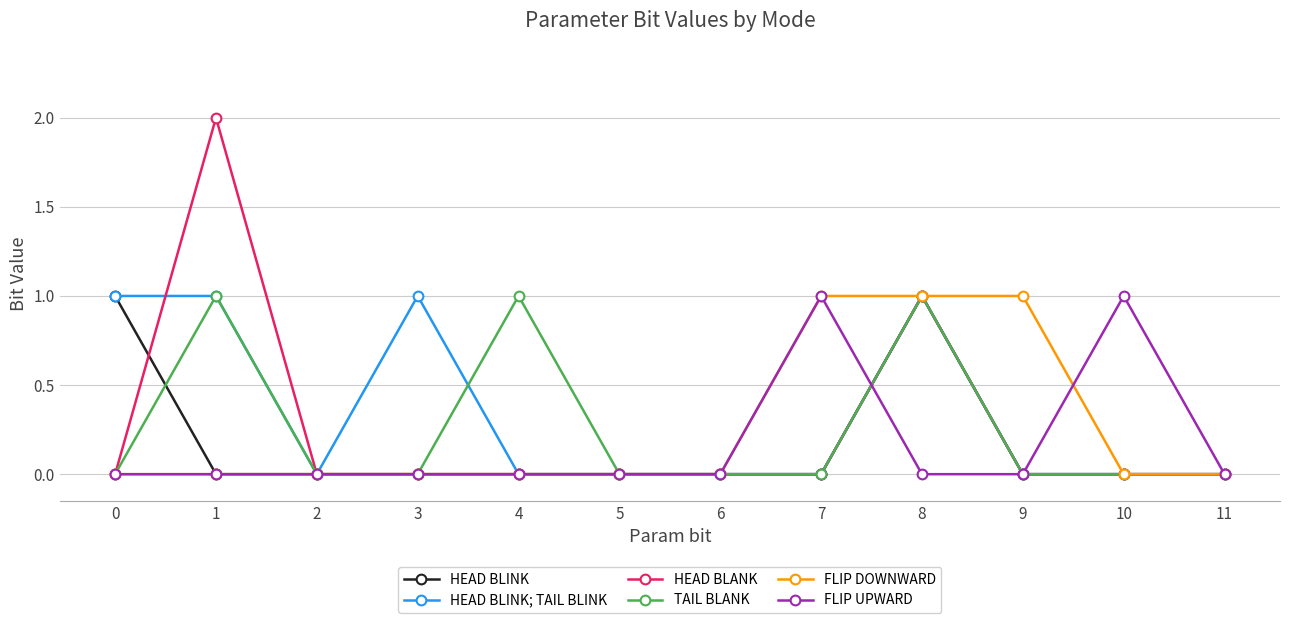

Count the number of categories in the chart.

12